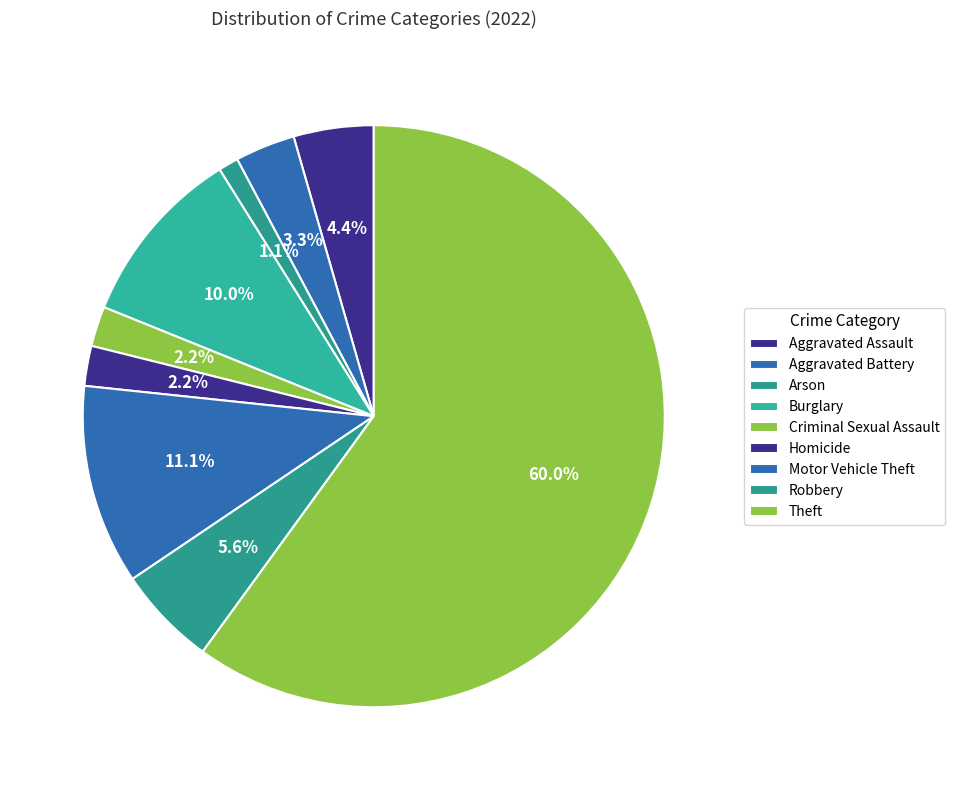

How many segments does this pie chart have?

9